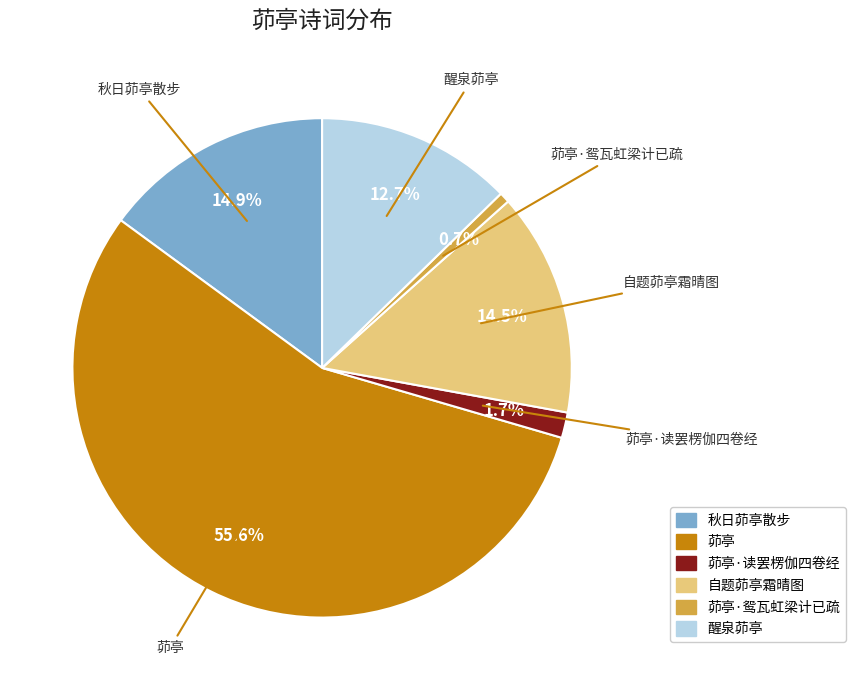

Is there a majority slice in this chart?

Yes